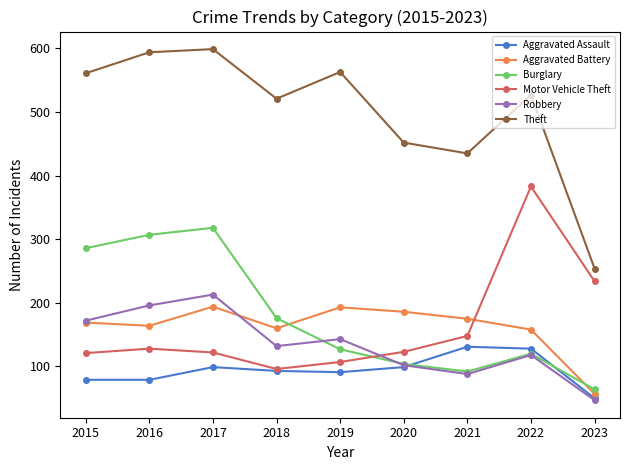

Which series has the largest range (max minus min)?

Theft